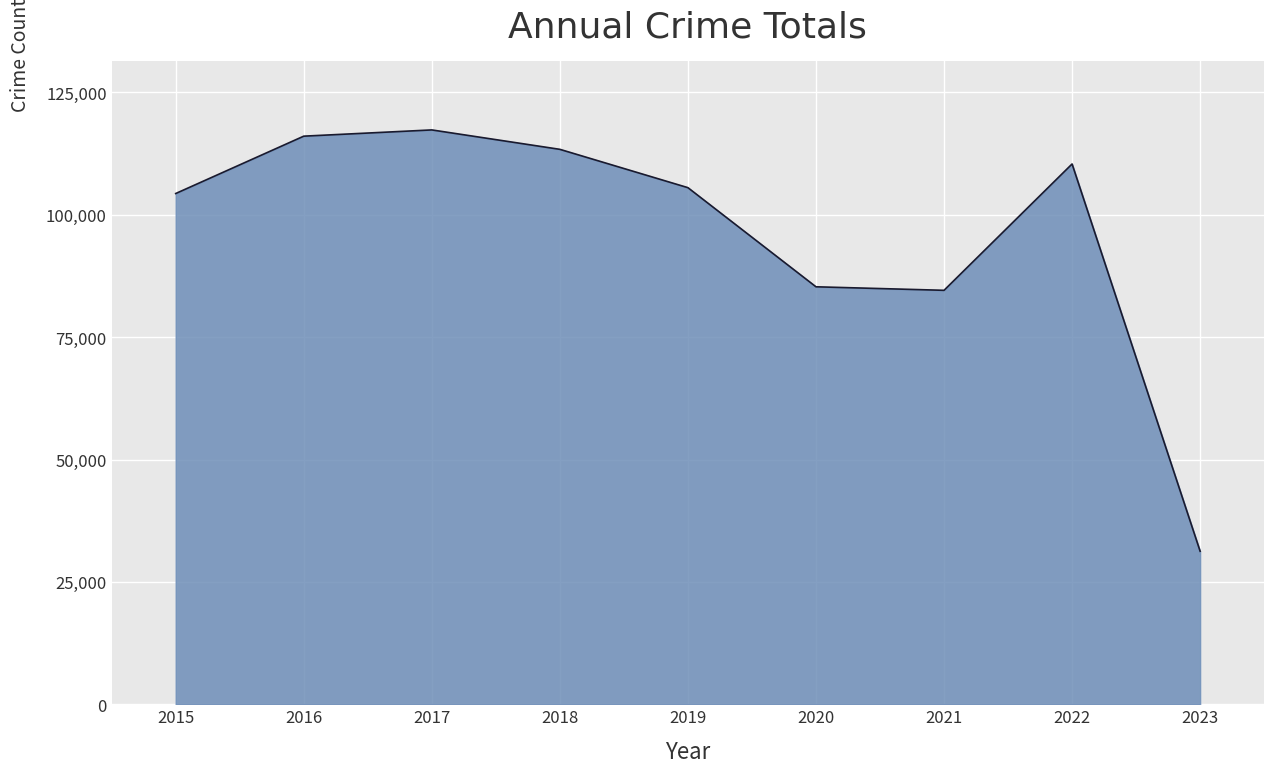

What is the greatest value displayed?

117347